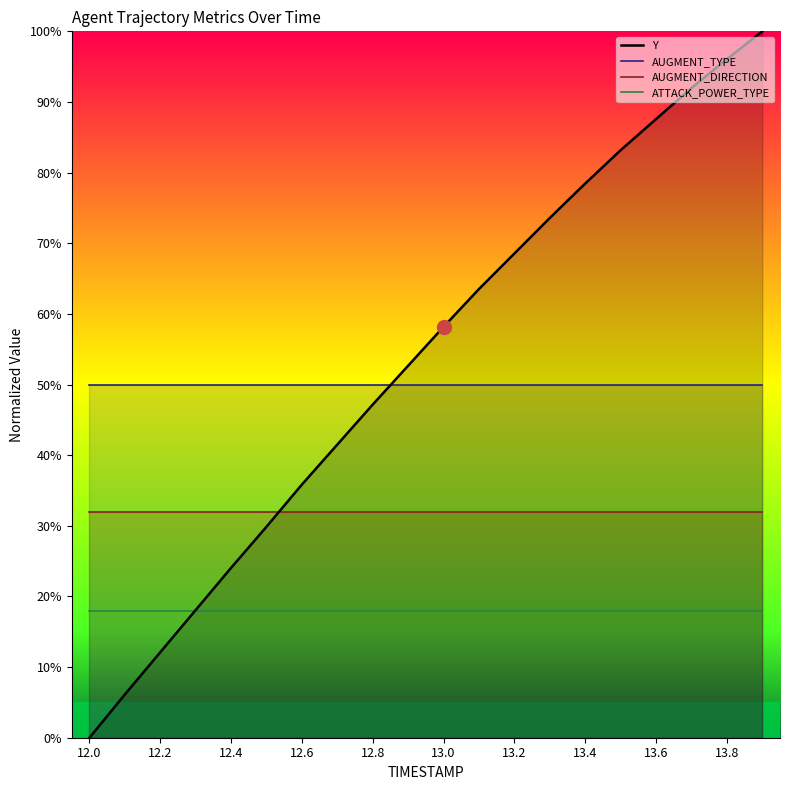

What is the difference between the highest and lowest values at 13.4?

60.5